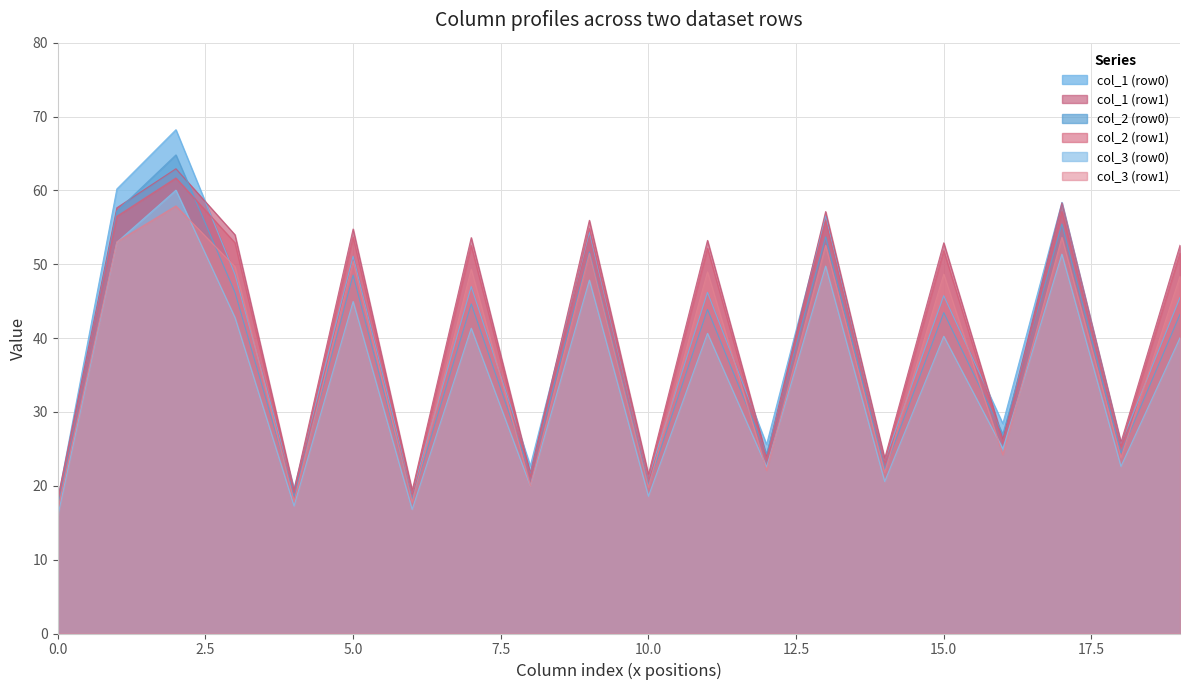

Which series has the widest spread of values?

col_1 (row0)